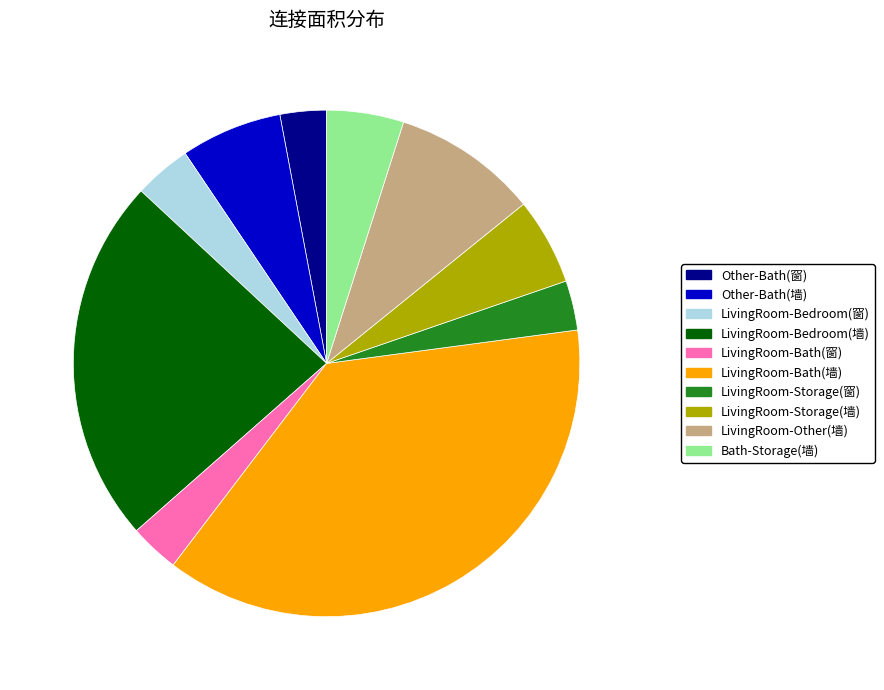

Approximately how many times larger is the value at LivingRoom-Storage(墙) compared to Other-Bath(墙)?

0.9